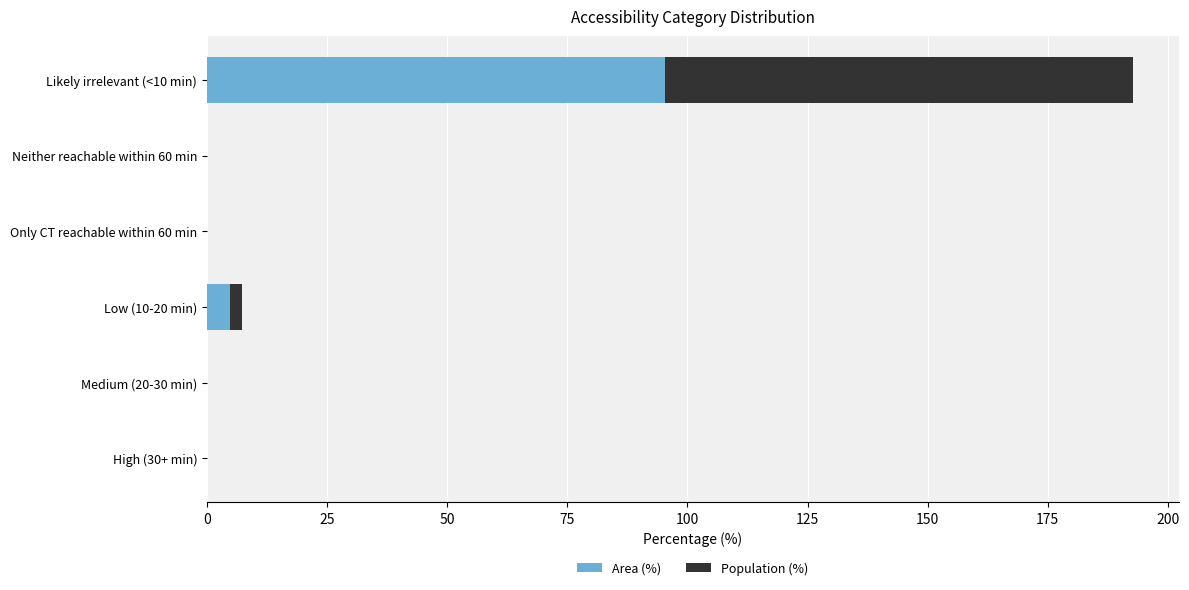

What is the total value across all series at Likely irrelevant (<10 min)?

192.7